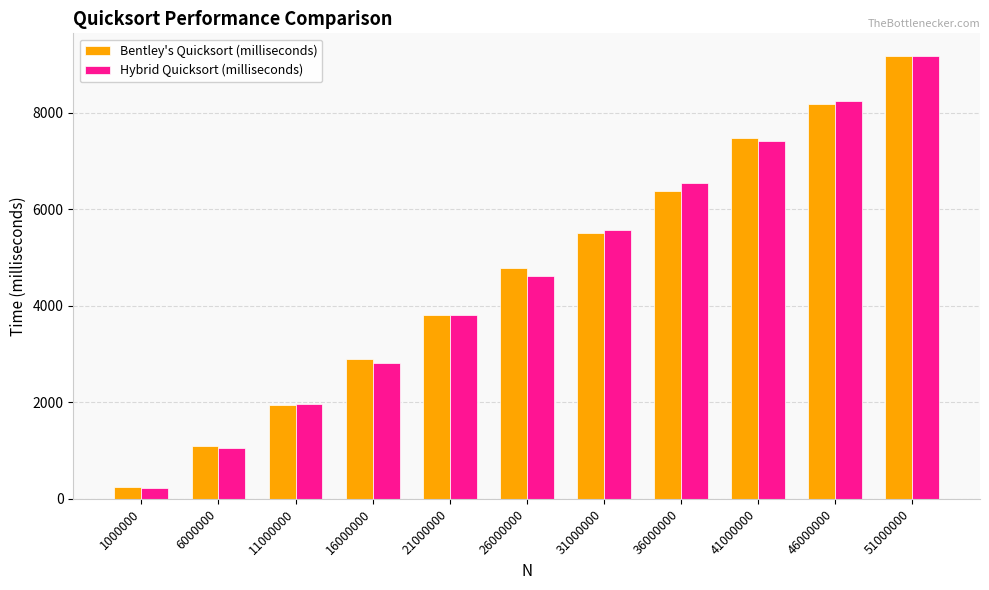

What is the difference between the highest and lowest values at 6000000?

25.8